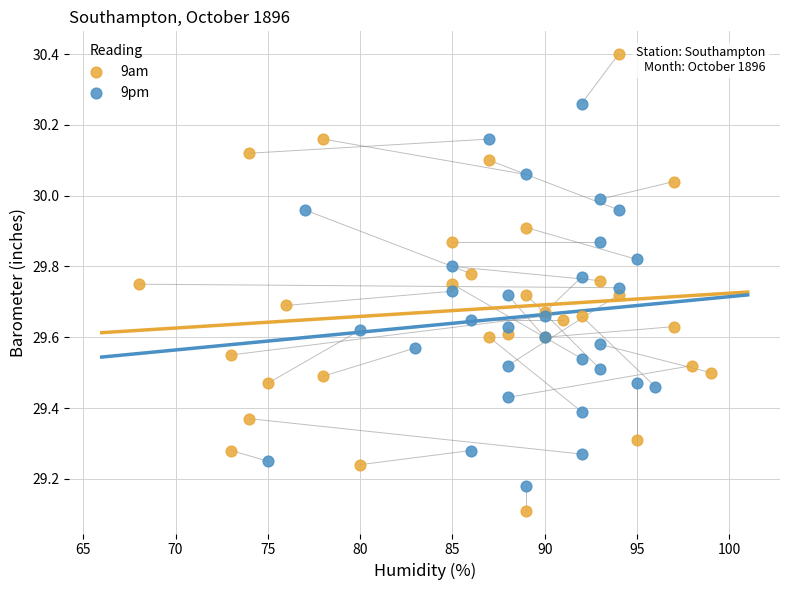

Which series has the largest Y range (max minus min)?

9am